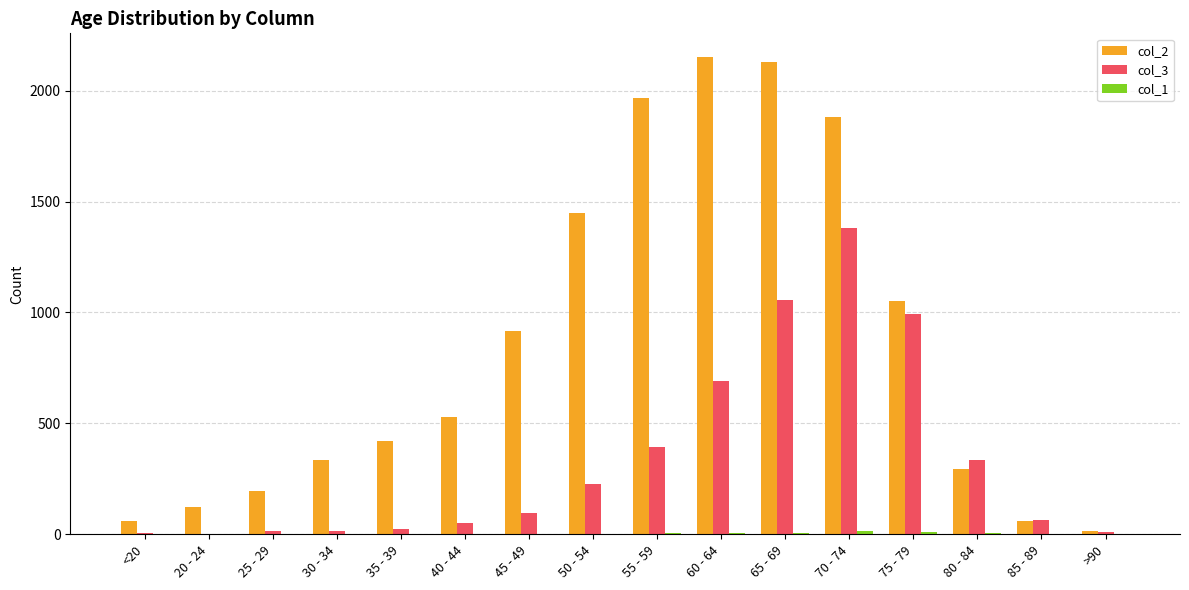

What is the greatest value displayed?

2151